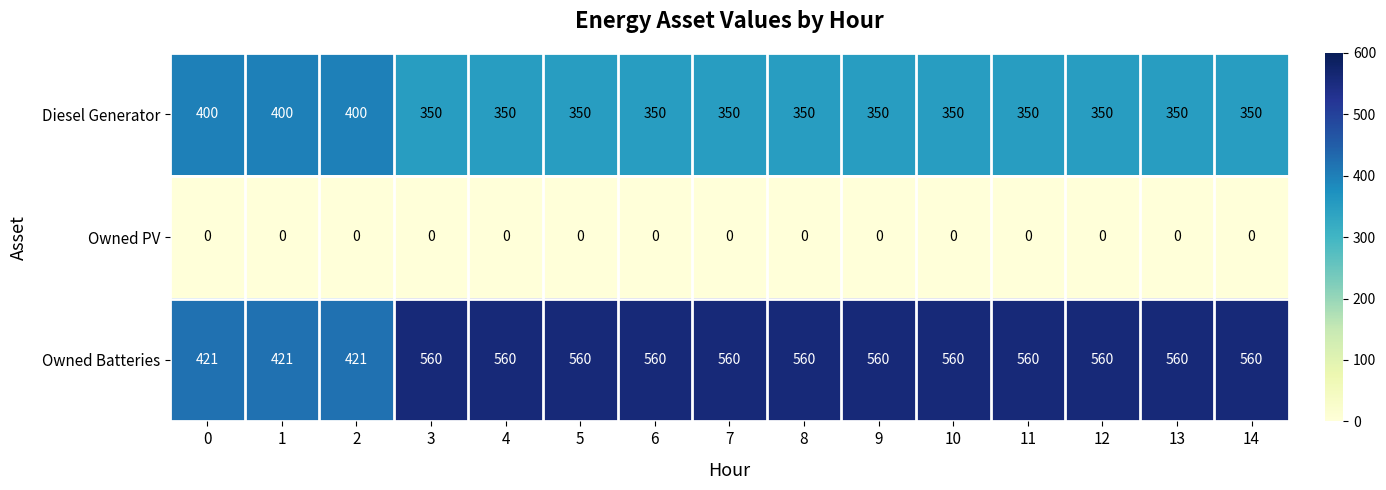

What is the spread (max minus min) of values at 10?

560